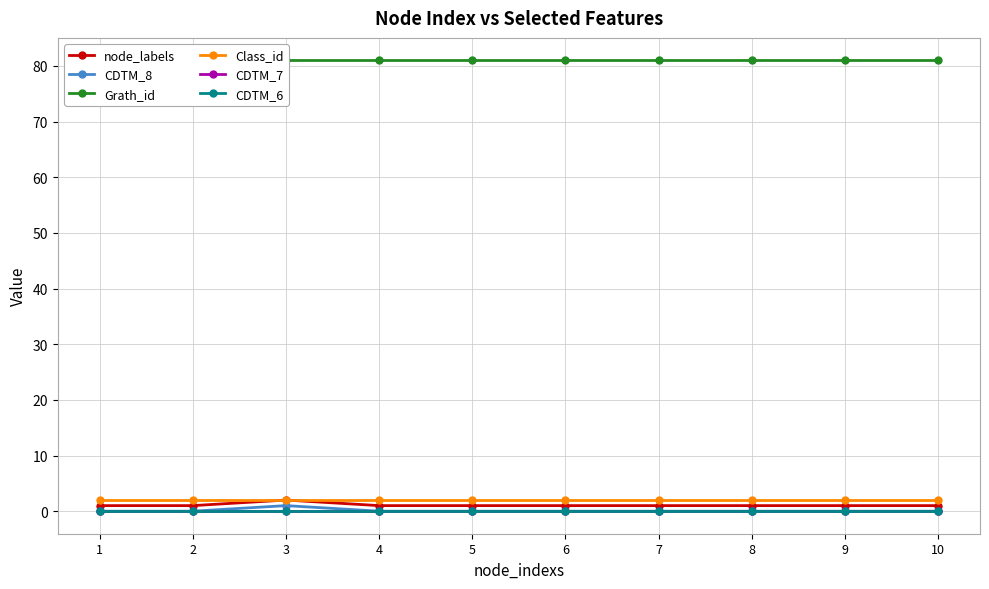

Rank the categories by CDTM_7 value from lowest to highest.

1, 2, 3, 4, 5, 6, 7, 8, 9, 10